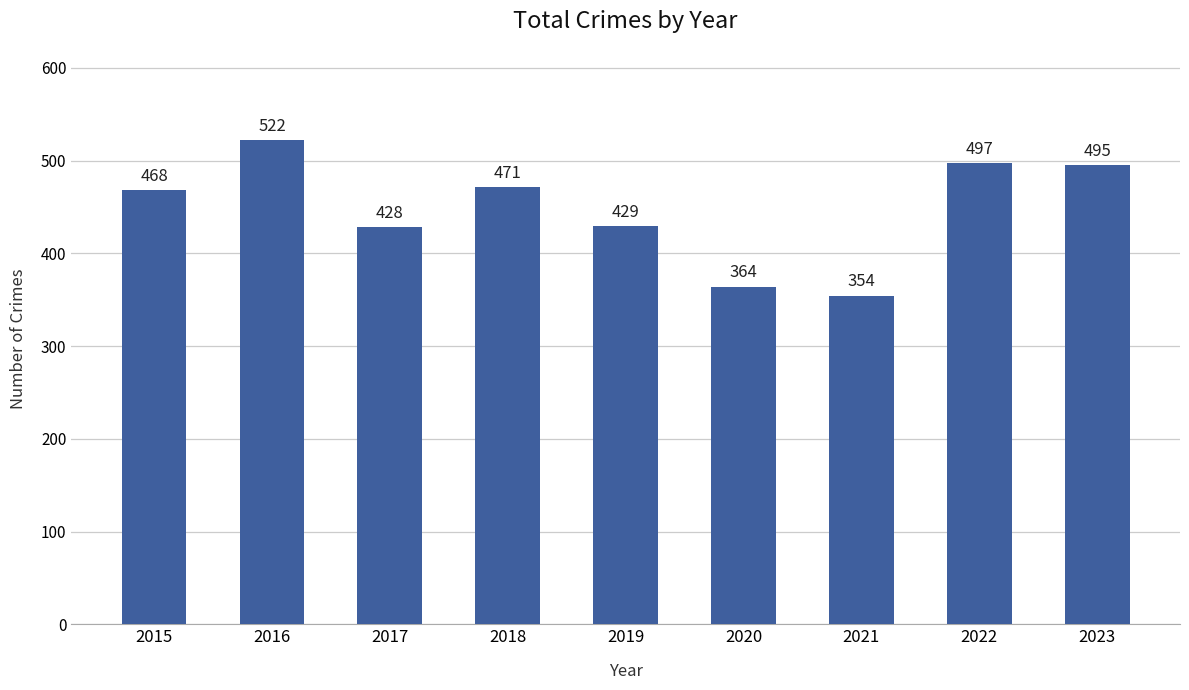

Reading right to left, extract all data points from this chart.

2023=495	2022=497	2021=354	2020=364	2019=429	2018=471	2017=428	2016=522	2015=468